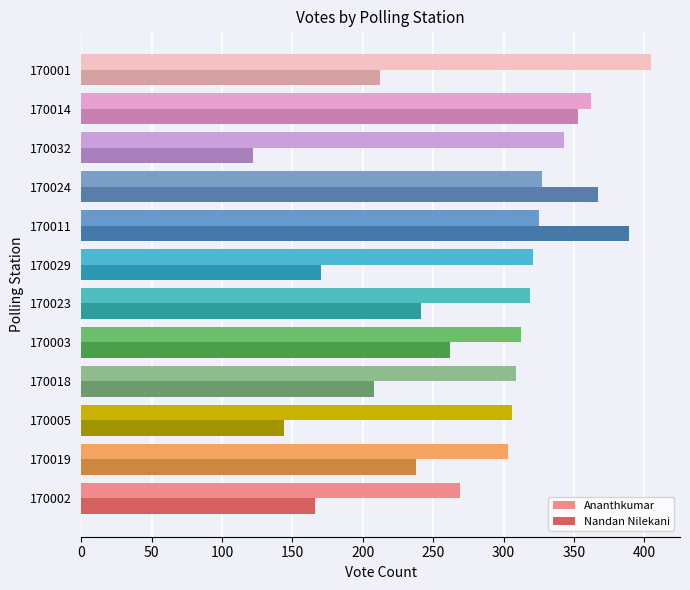

Read the Ananthkumar value at 170003, to the nearest 5.

310